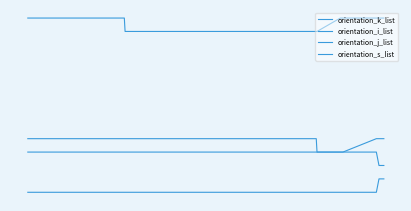

Does the chart display data point markers on the line(s)?

No